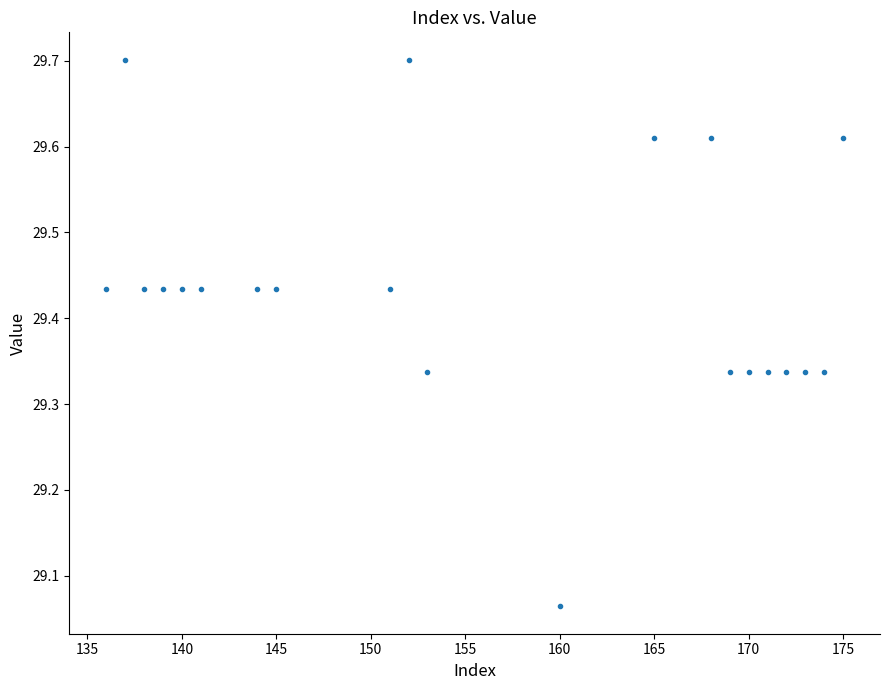

What is the range of X values (max minus min)?

39.0